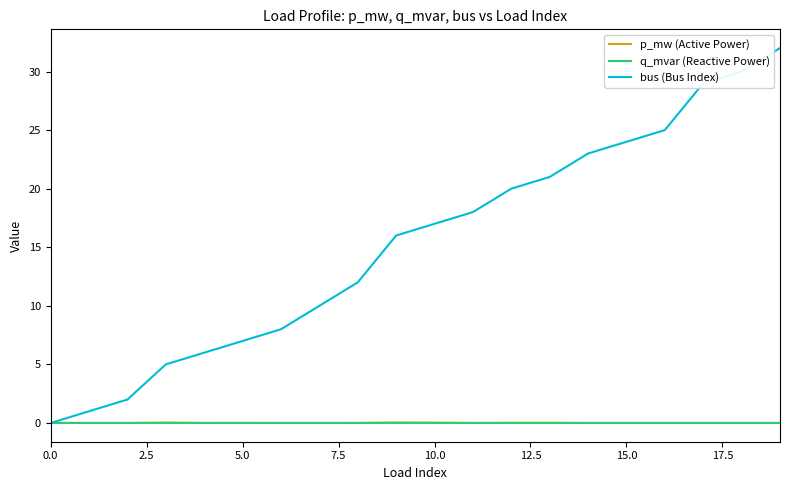

What is the maximum value shown in the chart?

32.0